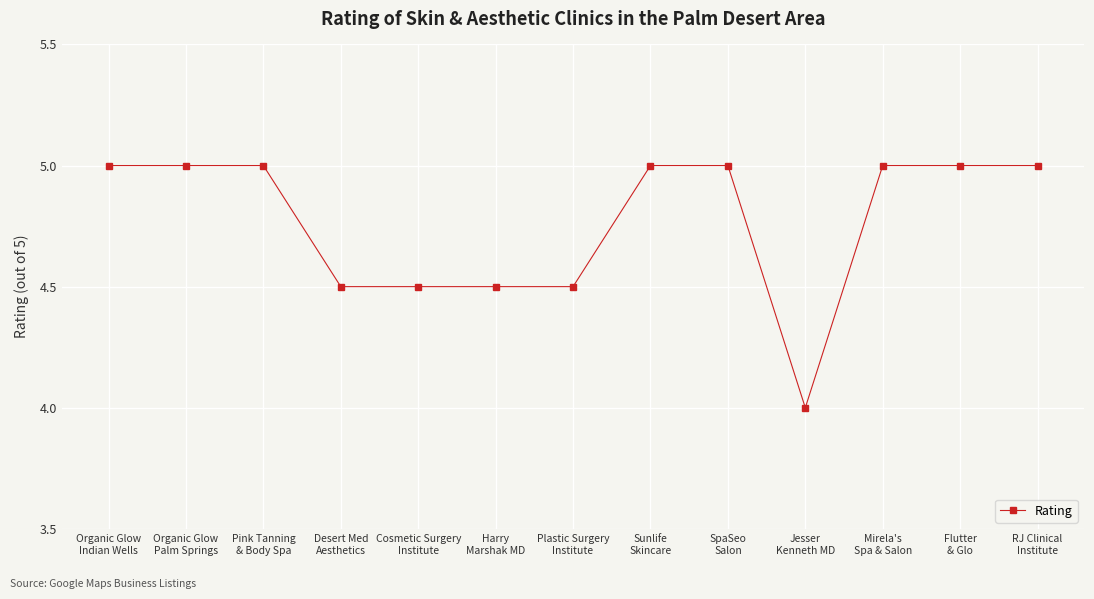

What is the average value?

4.8